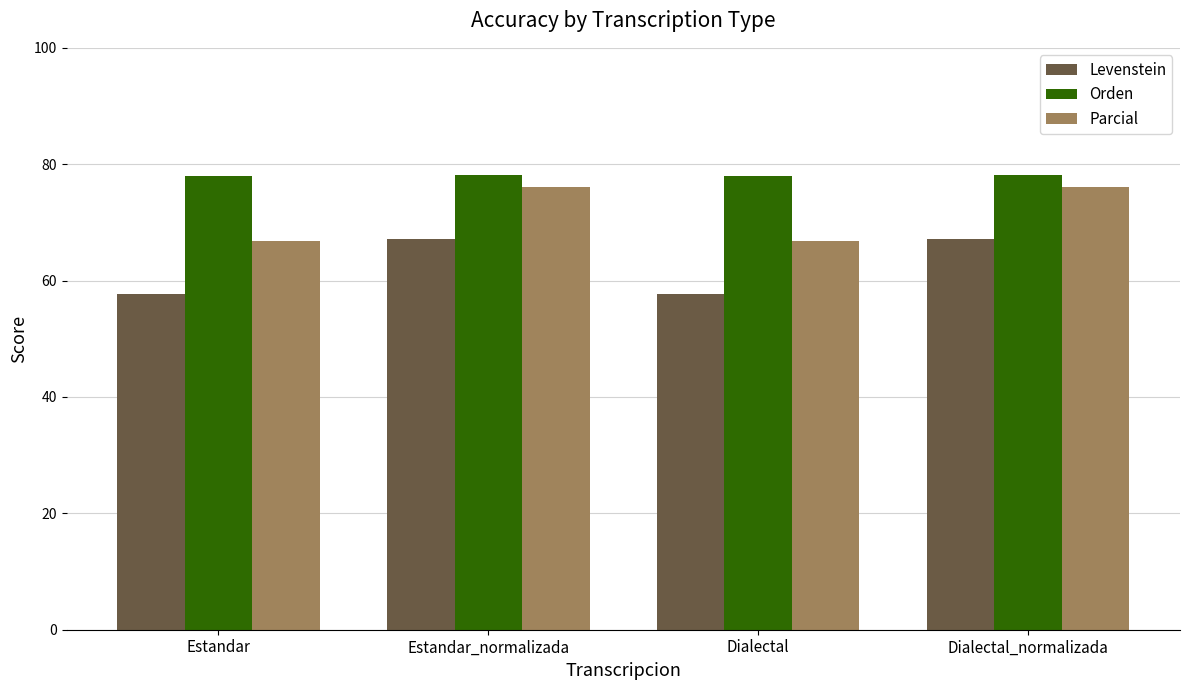

At which label does Levenstein first exceed 67?

Estandar_normalizada